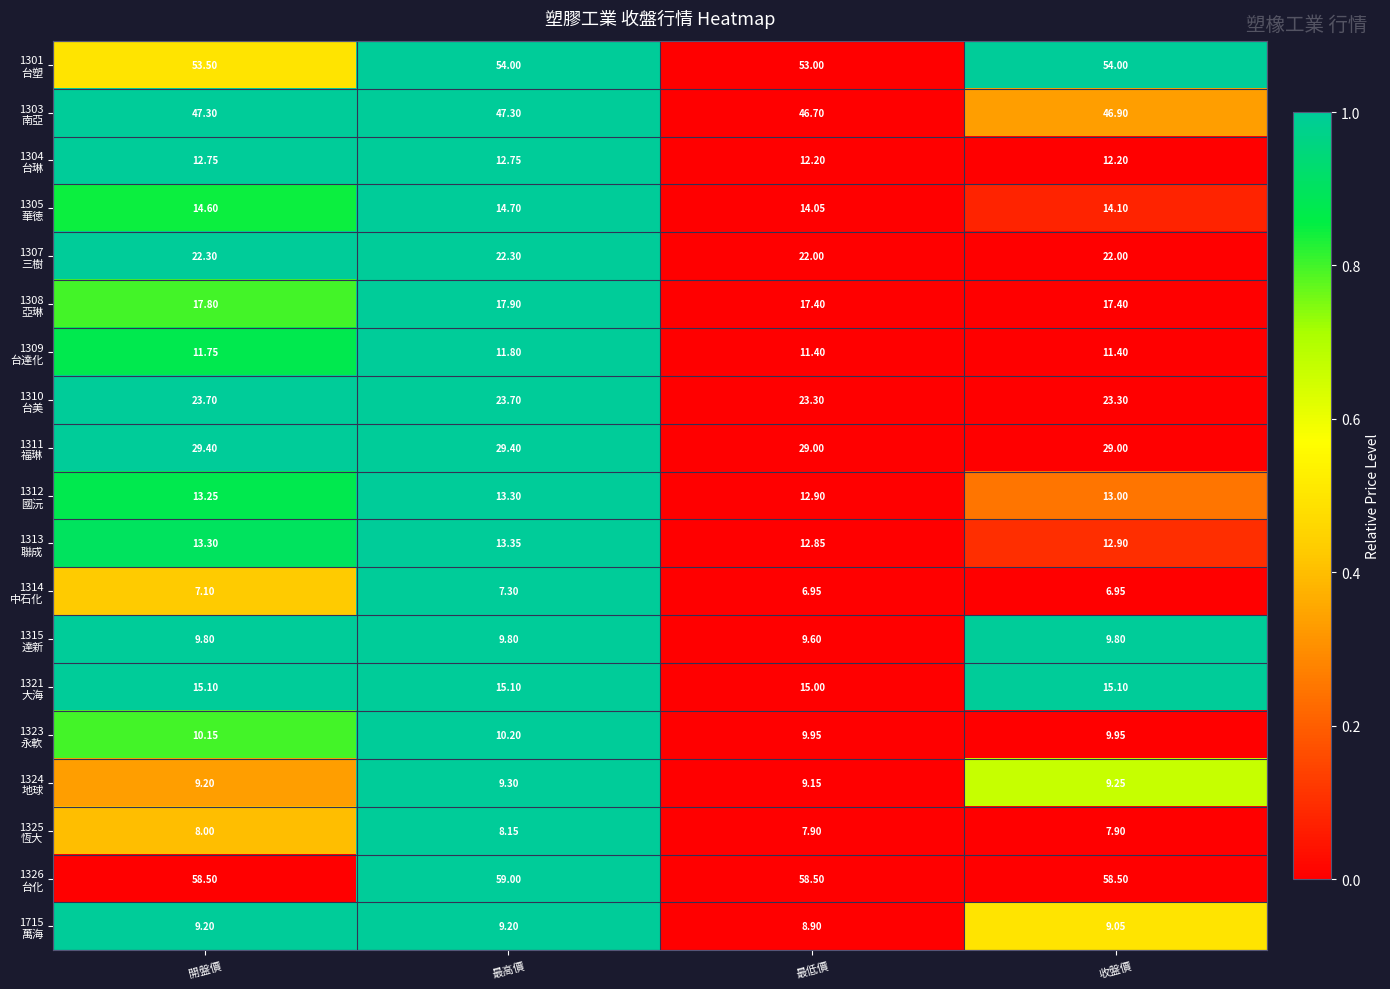

Which label corresponds to the largest value in the chart?

最高價